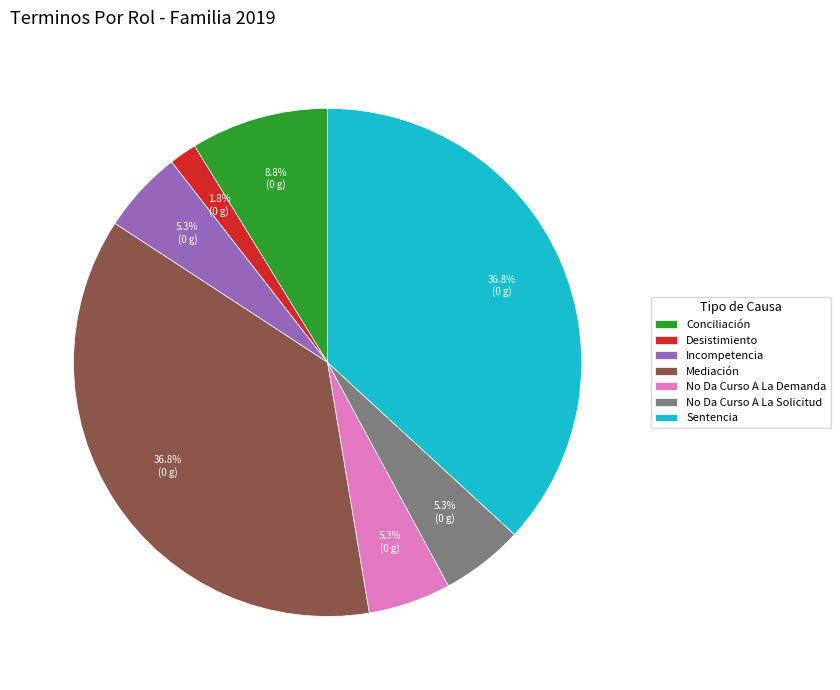

To the nearest percent, what is the difference between the Desistimiento and Conciliación slice percentages?

7%